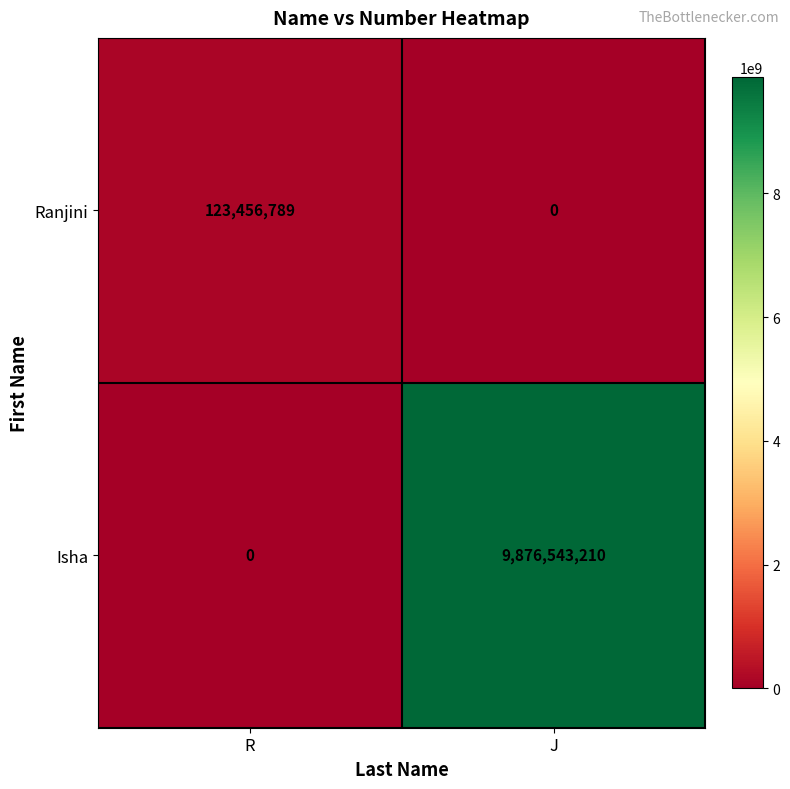

The Isha series shows 0 at R. True or false?

True